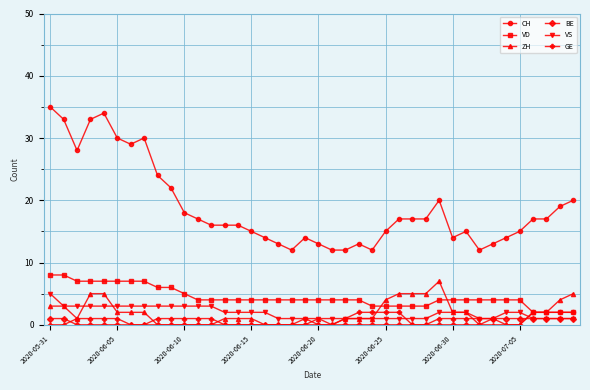

What is the maximum value shown in the chart?

35